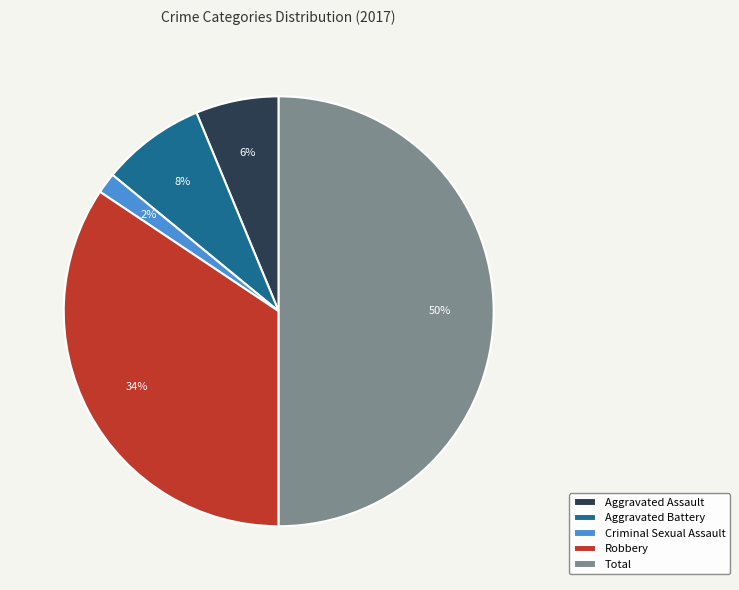

Is Robbery the majority of the pie?

No